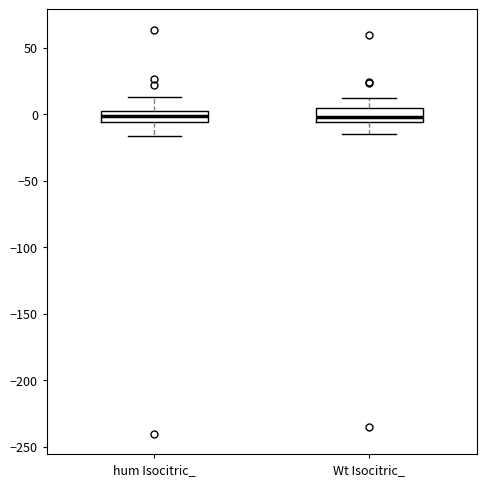

Reading left to right, read every box against the y-axis: the position of its median line, the range the box covers, and the ends of its whiskers. The values are not printed on the chart, so give them approximately, as read against the axis.

hum Isocitric_: median 0, box -5 to 5, whiskers -15 to 15
Wt Isocitric_: median 0, box -5 to 5, whiskers -15 to 10